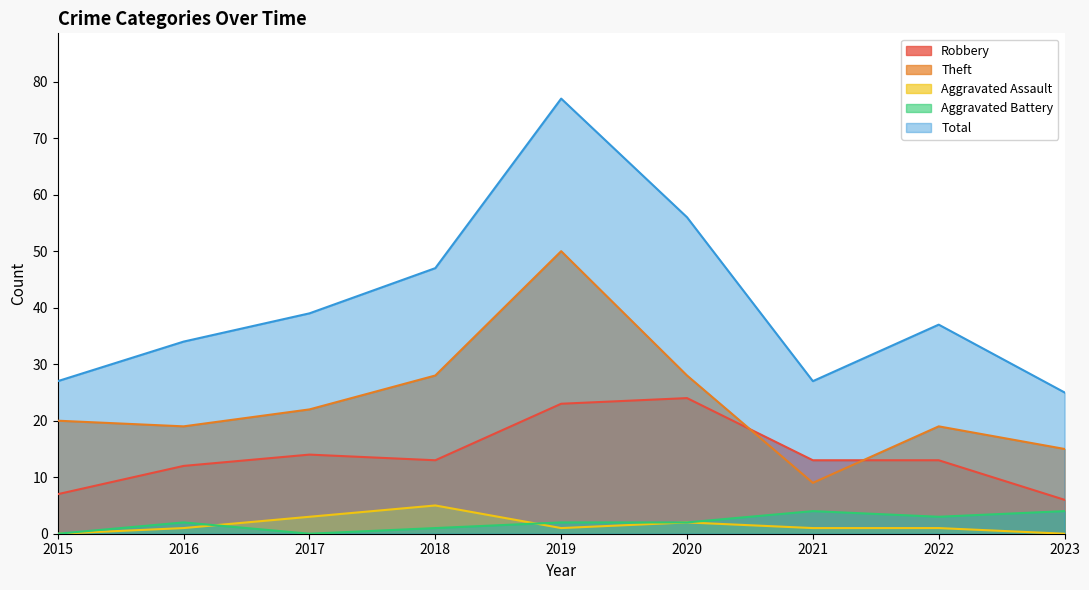

What is the value of the Total point at the 7th from the left?

27